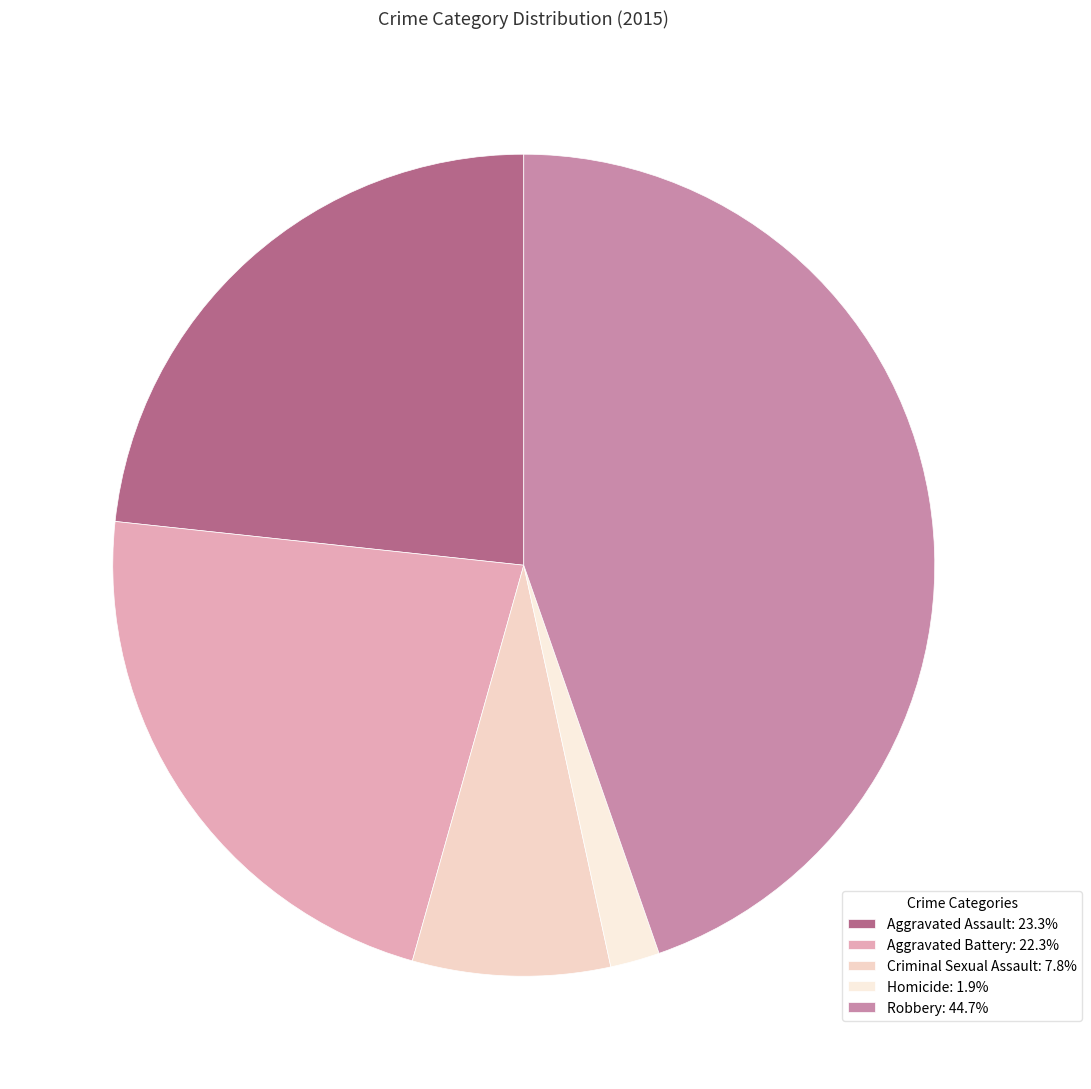

What is the largest slice in the pie chart?

Robbery